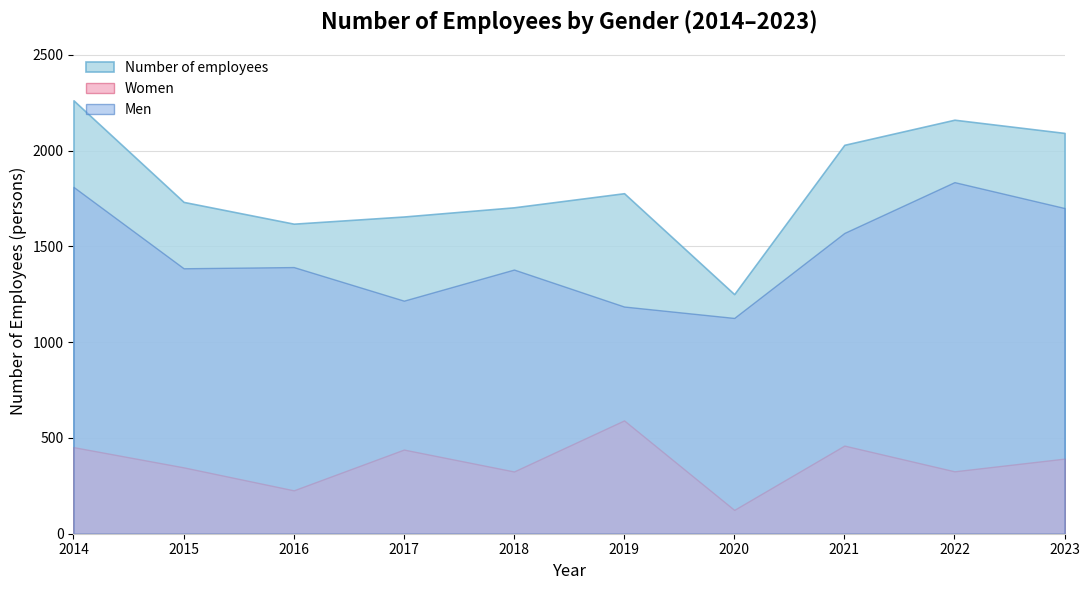

Where does the Men series first go above 1391?

2014